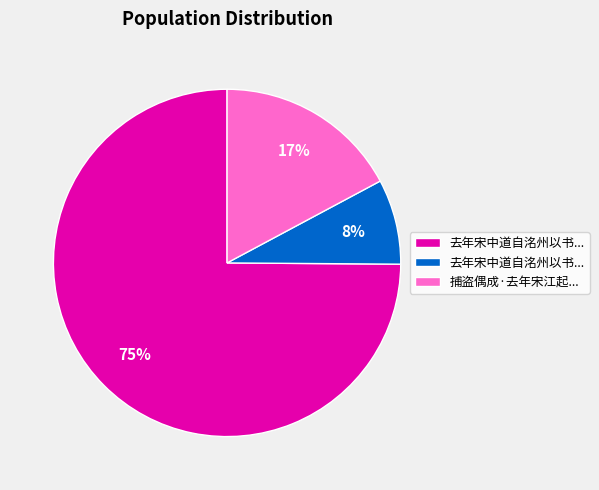

Does any single category account for the majority?

Yes